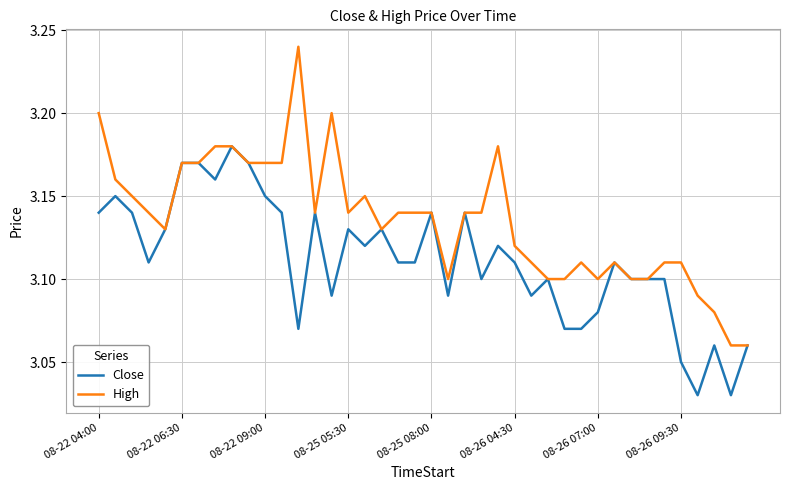

List the series in order of their peak value, highest first.

High, Close